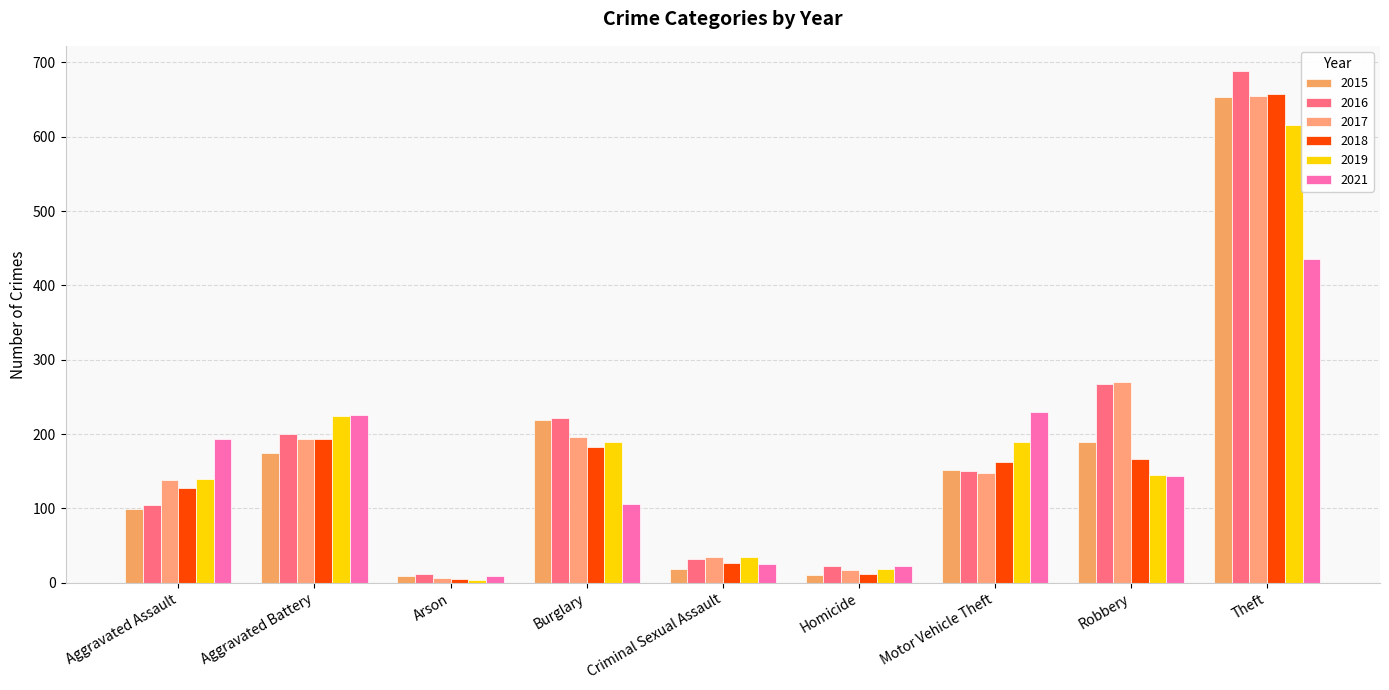

What is the total value across all series at Motor Vehicle Theft?

1030